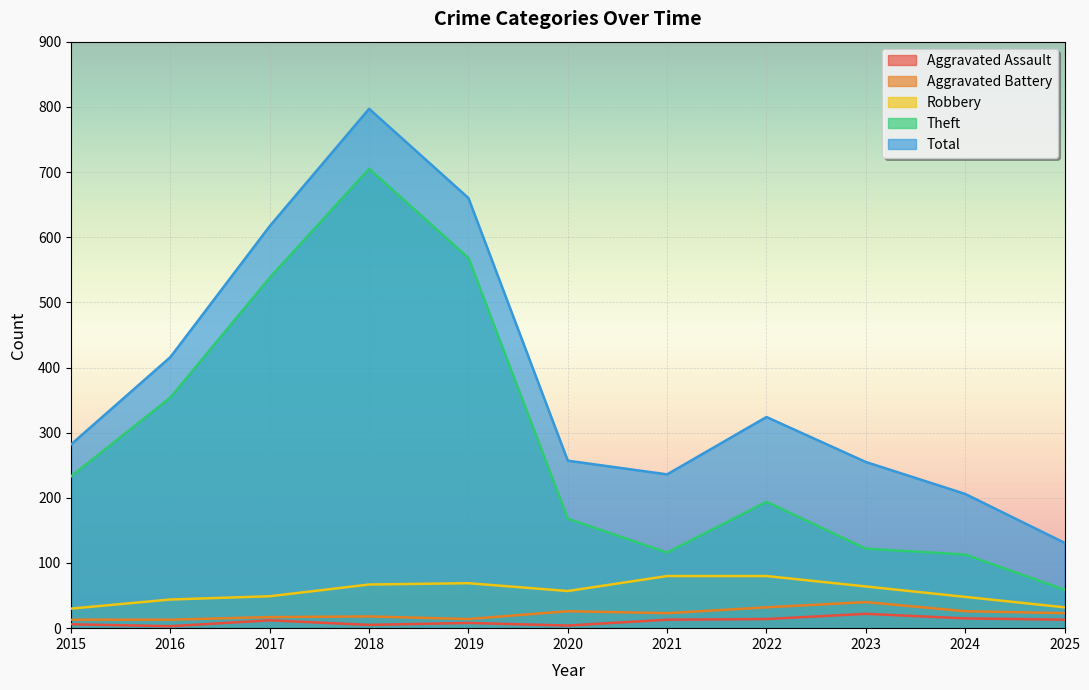

What is the difference between the second highest and second lowest values in the Total series?

454